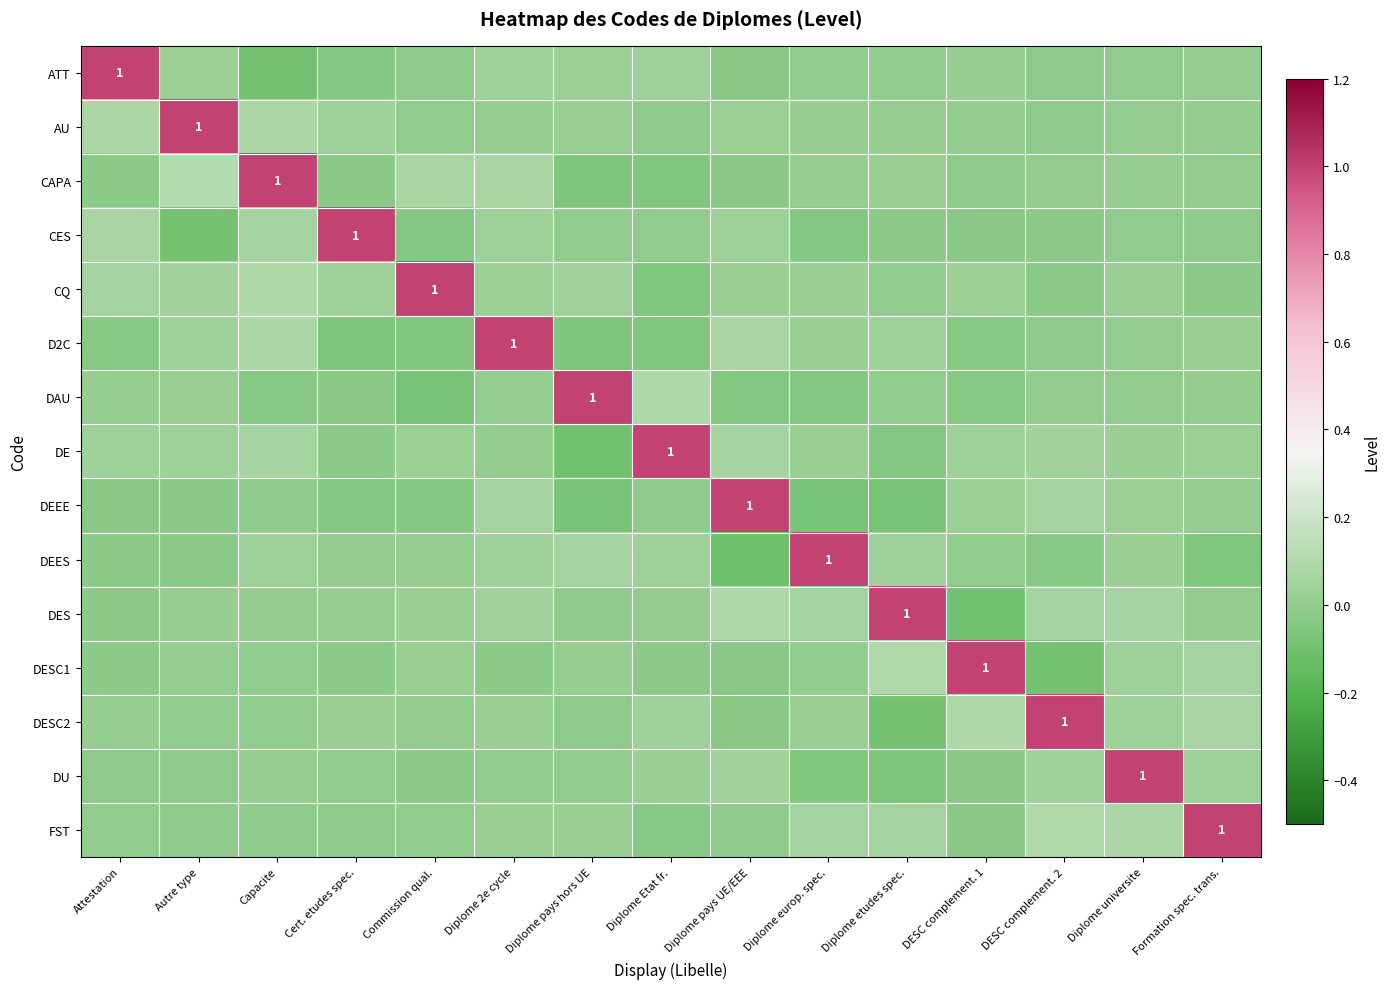

What is the smallest value displayed?

-0.1